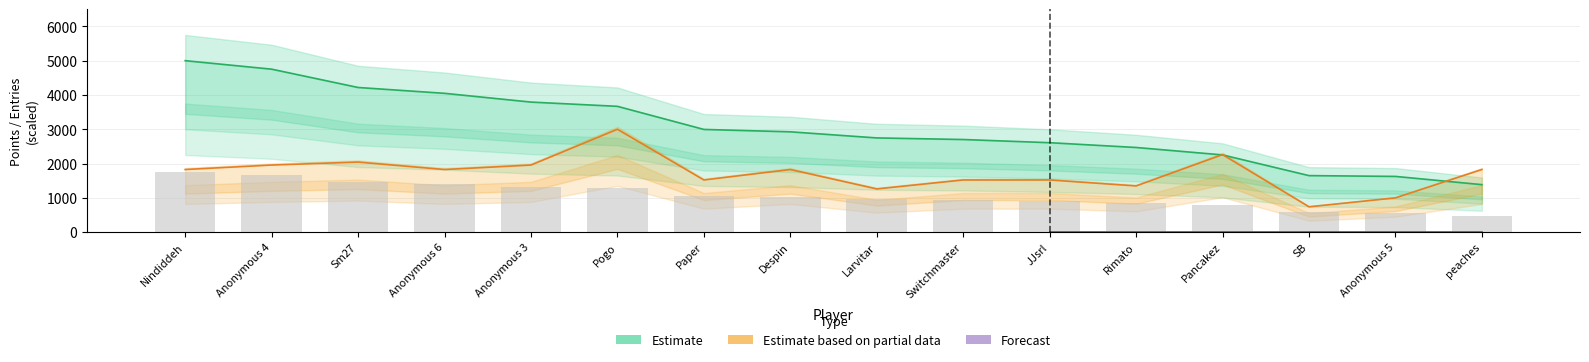

True or false: Entries has a value of 2930.7 at Anonymous 3.

False